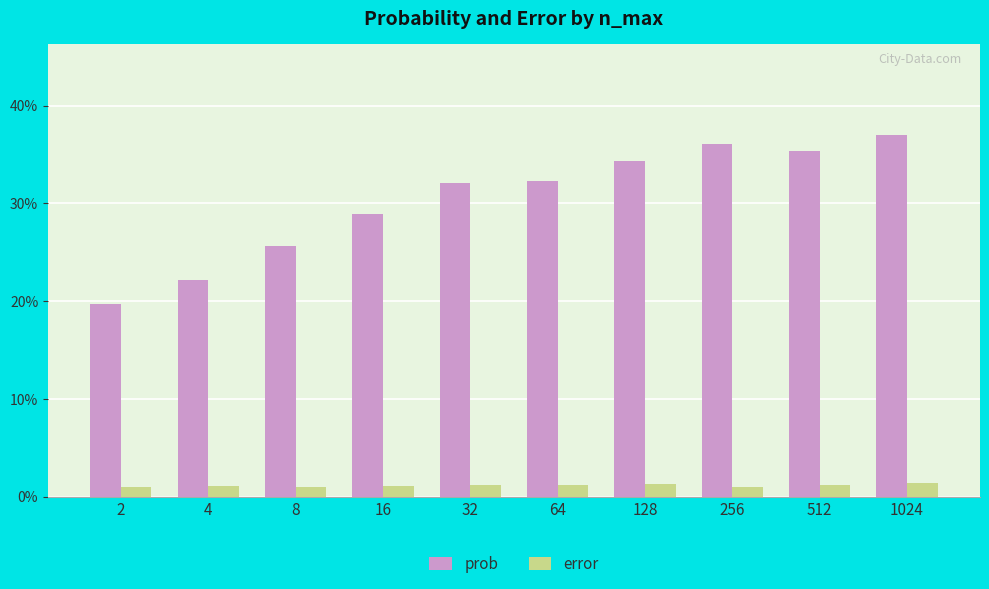

What is the spread (max minus min) of values at 64?

0.3